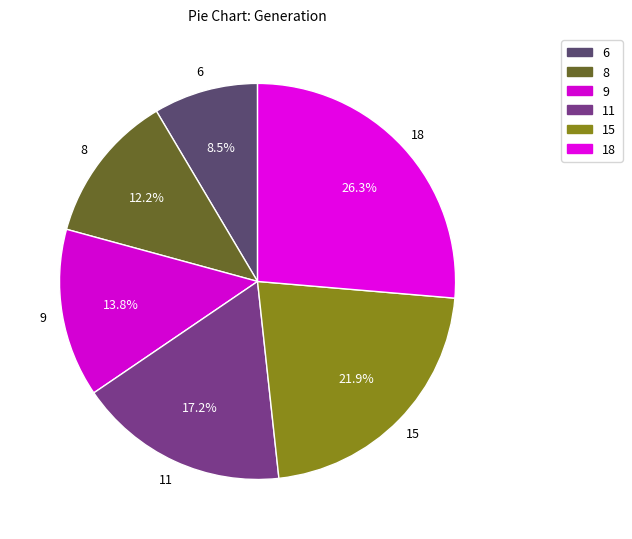

Rank the categories by value from highest to lowest.

18, 15, 11, 9, 8, 6